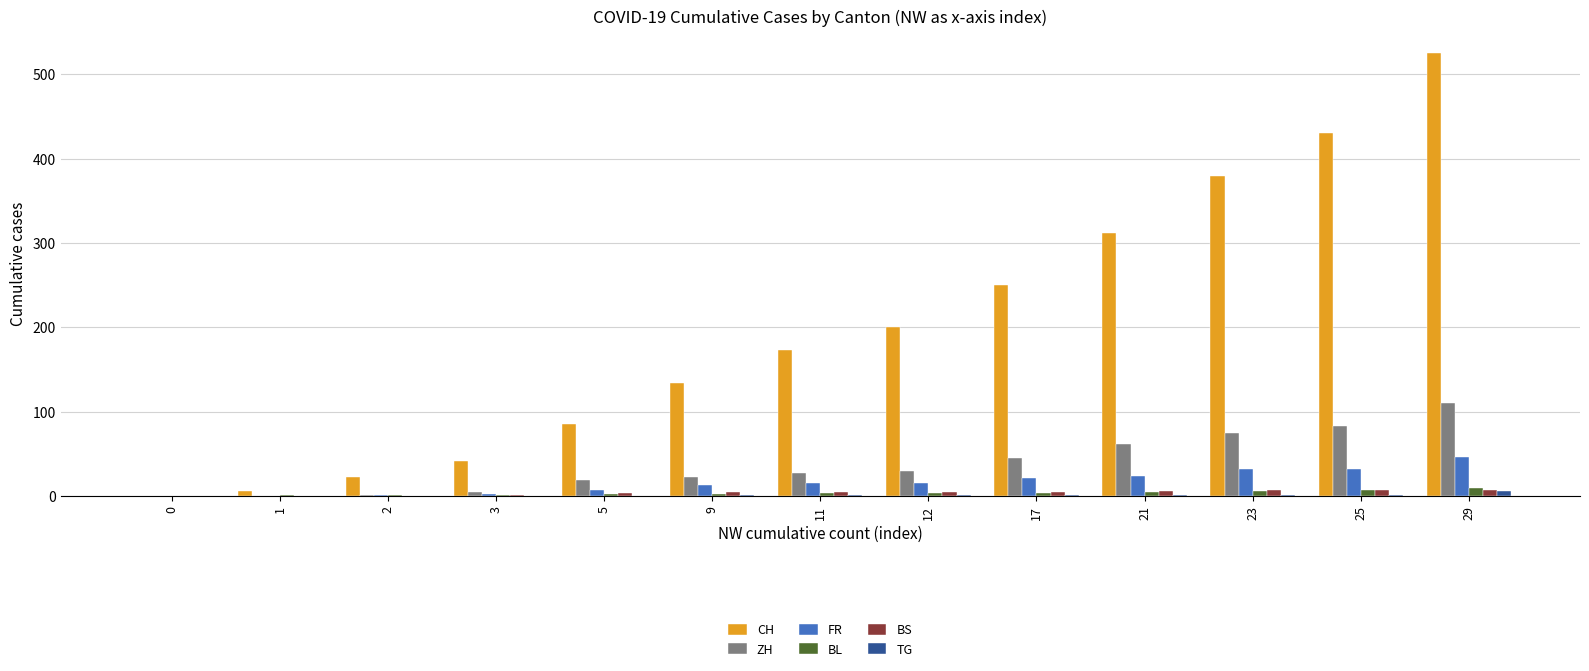

Is it true that BL equals 10 at 29?

True